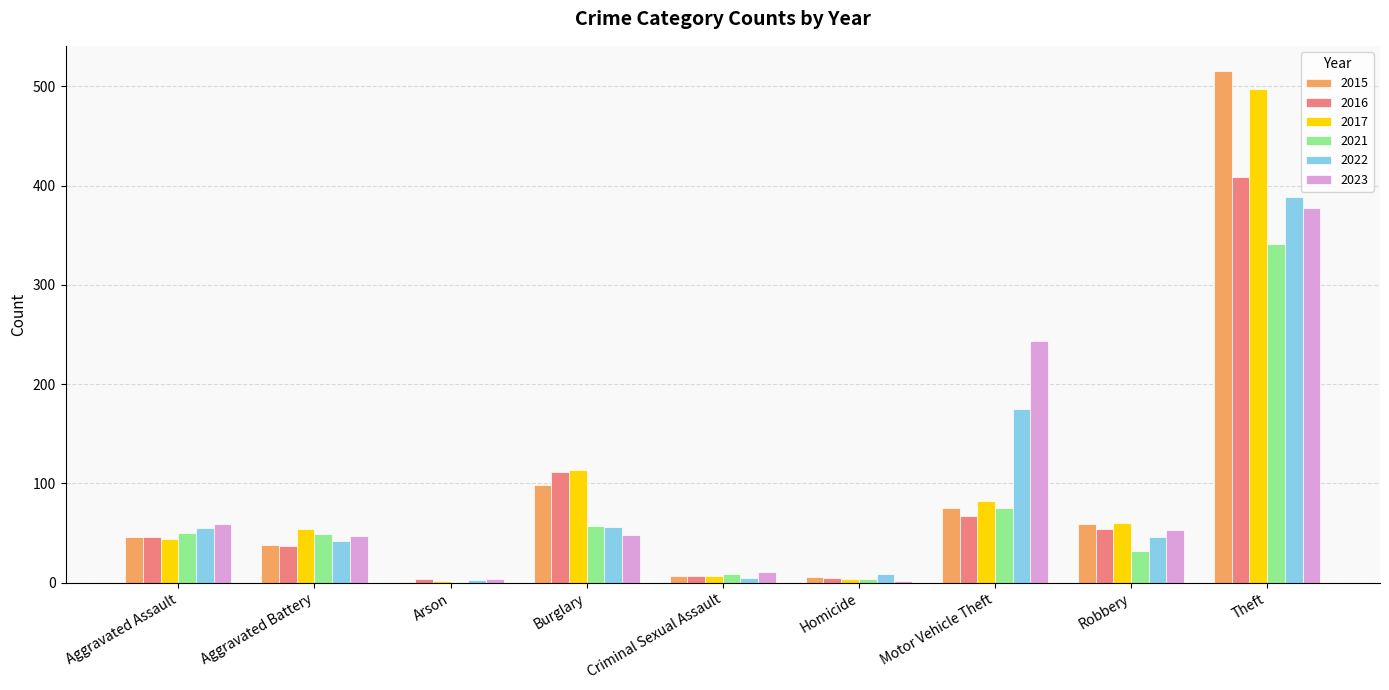

What value does the 2022 series have at Theft?

388